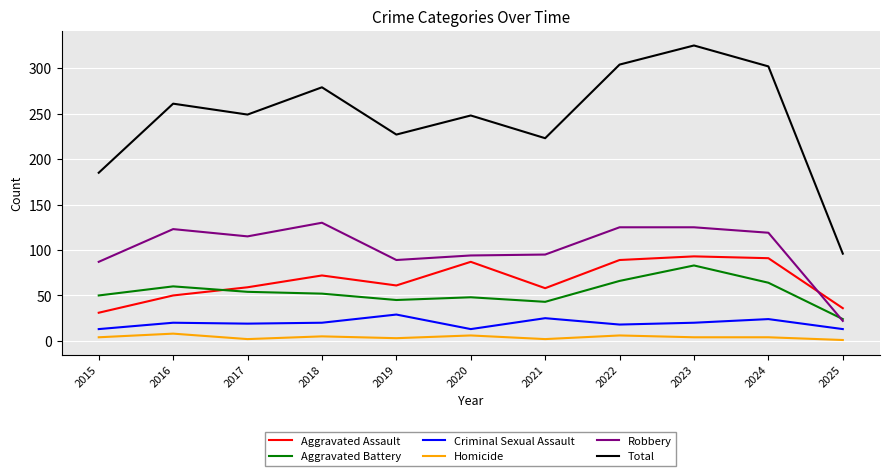

What is the greatest value displayed?

325